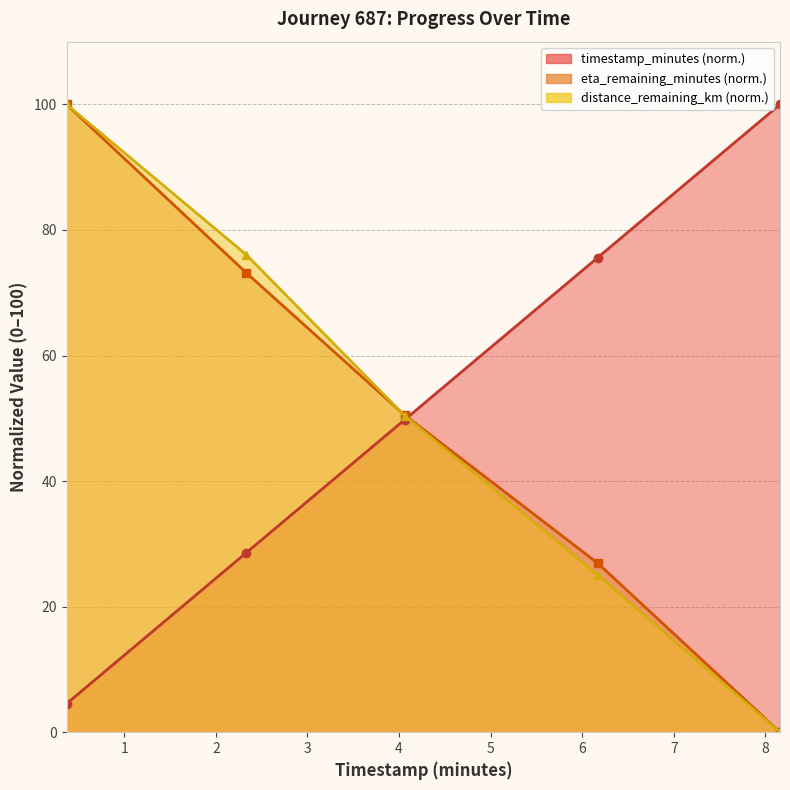

How many values in the distance_remaining_km series are below 50?

2